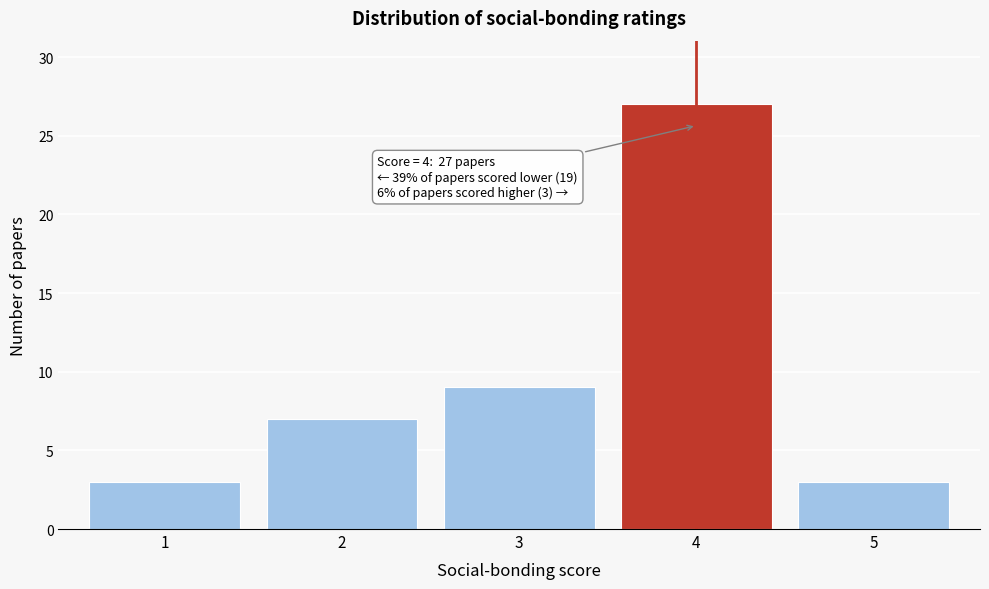

Reading left to right, list all the values displayed in this chart.

3	7	9	27	3